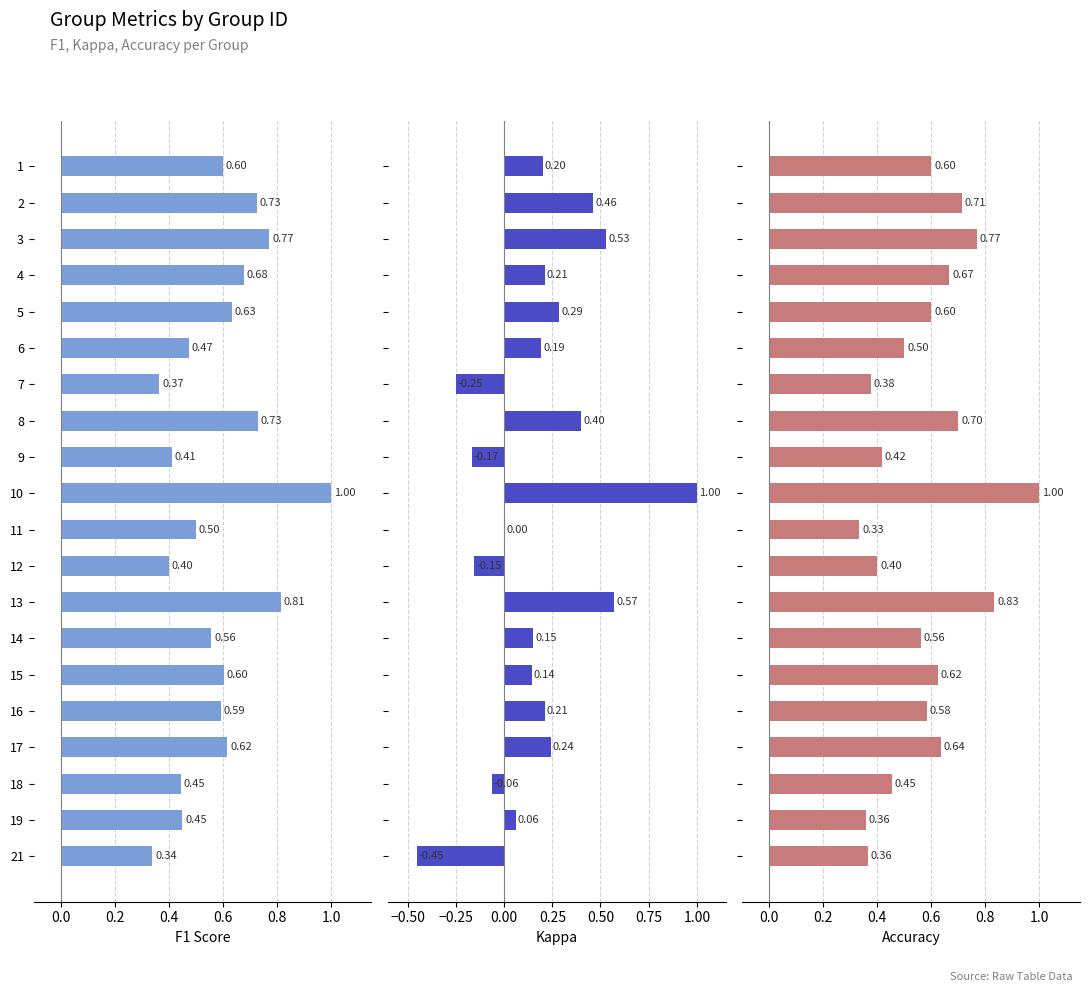

The Kappa series shows 0.2 at 17. True or false?

True